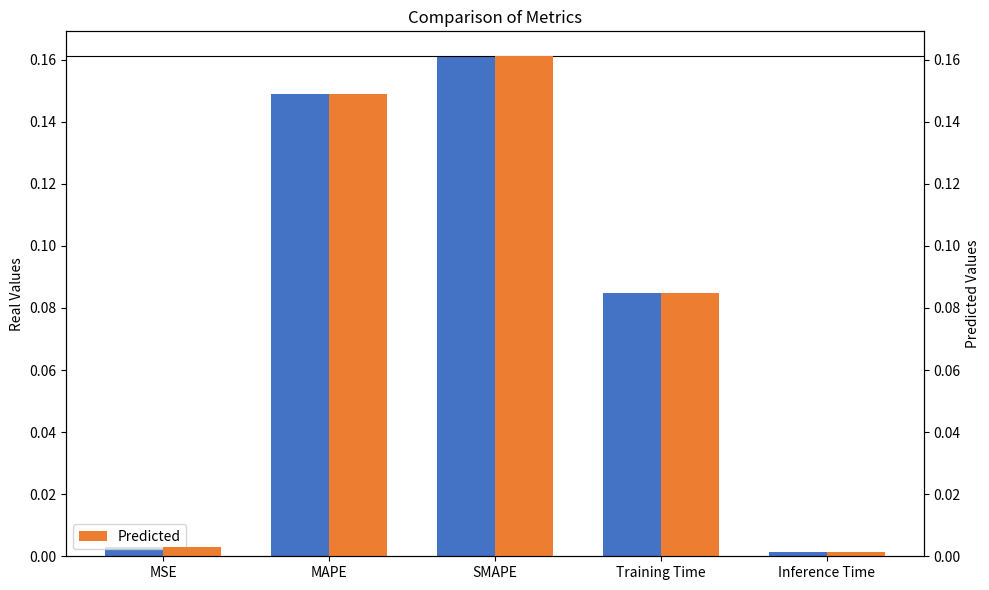

Are the bars horizontal?

No